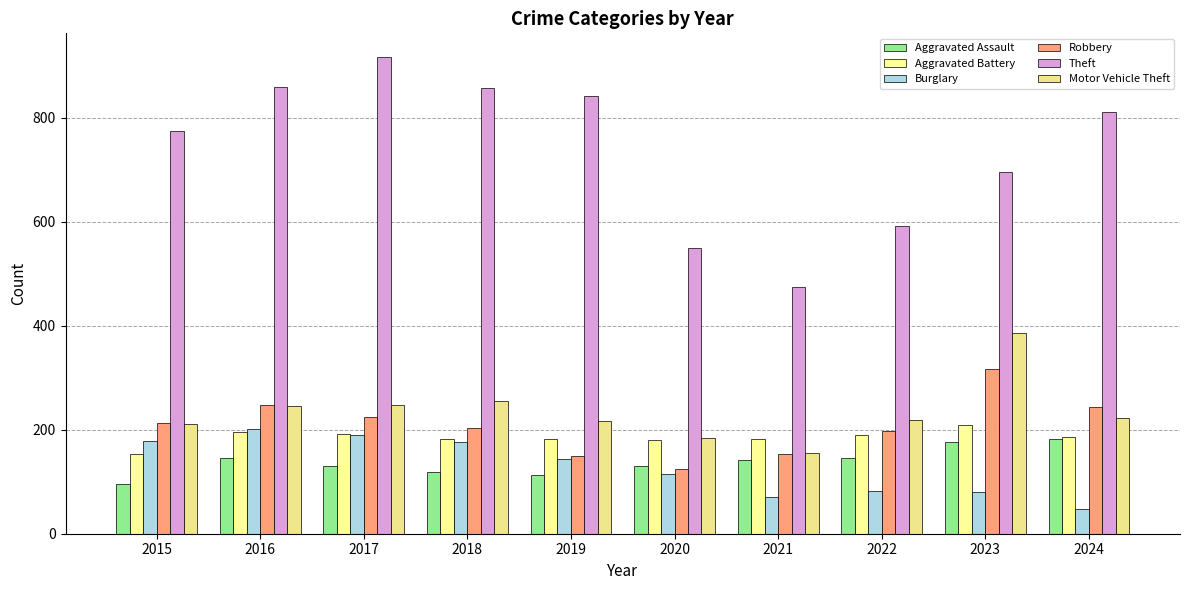

At how many categories does at least one series exceed 531?

9